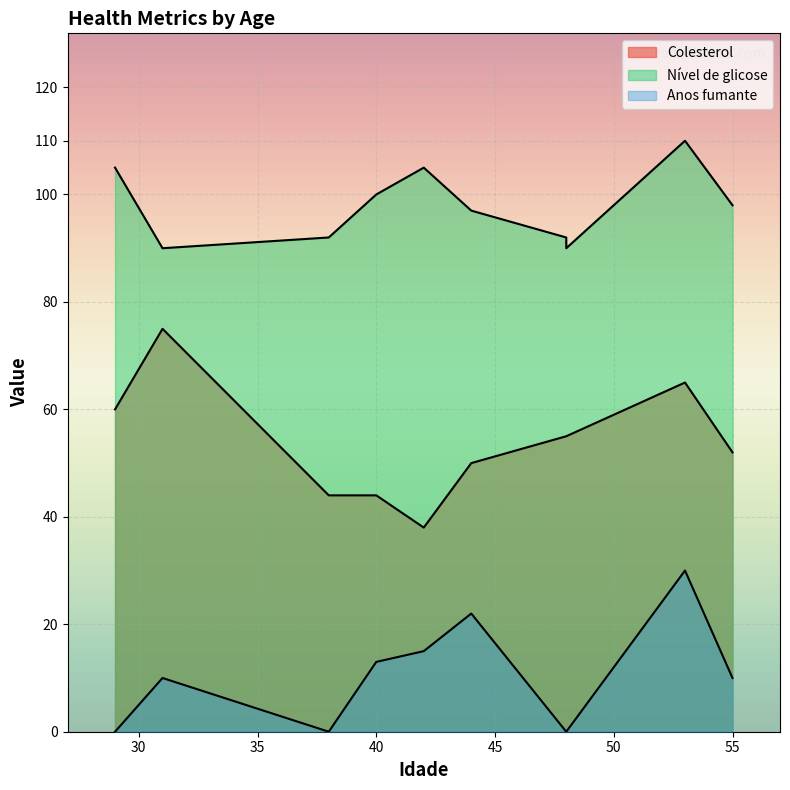

What is the difference between the Colesterol values at 29 and 40?

16